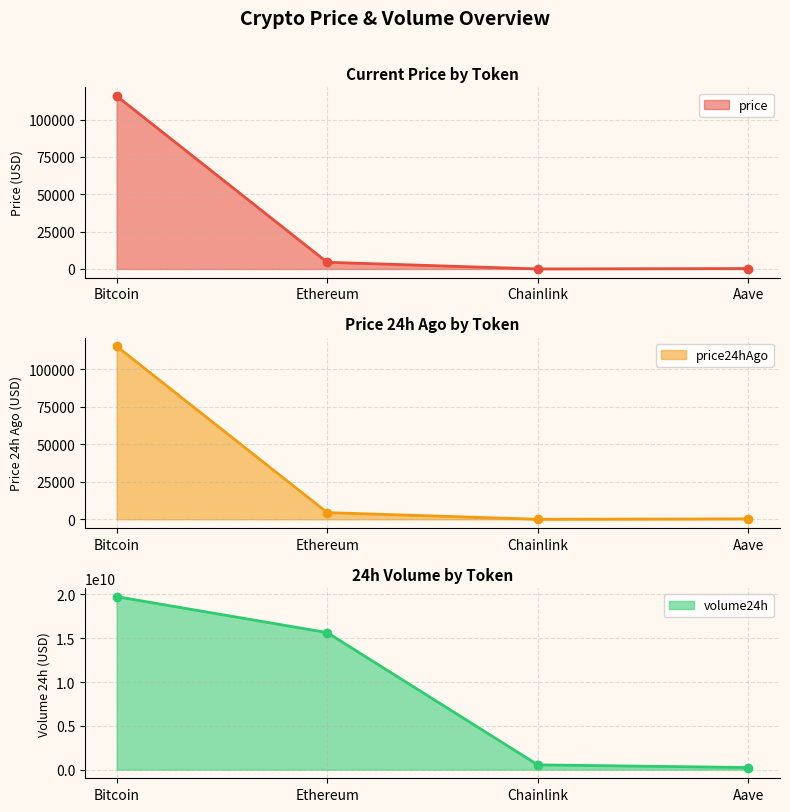

What is the approximate value of price at Bitcoin?

115744.0